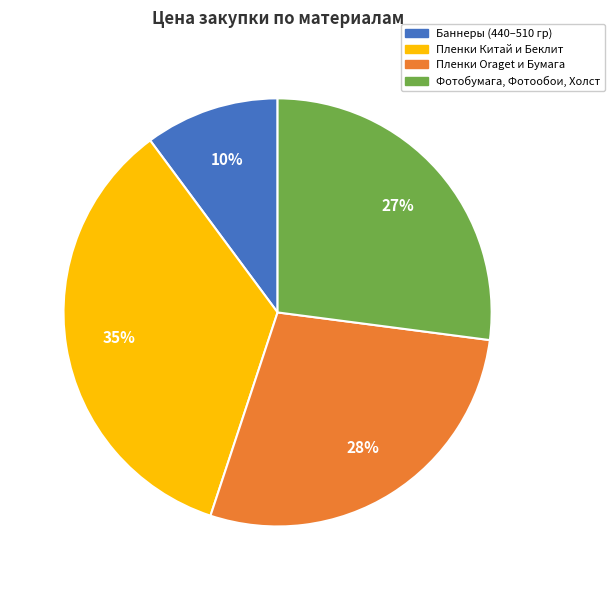

Is there a majority slice in this chart?

No